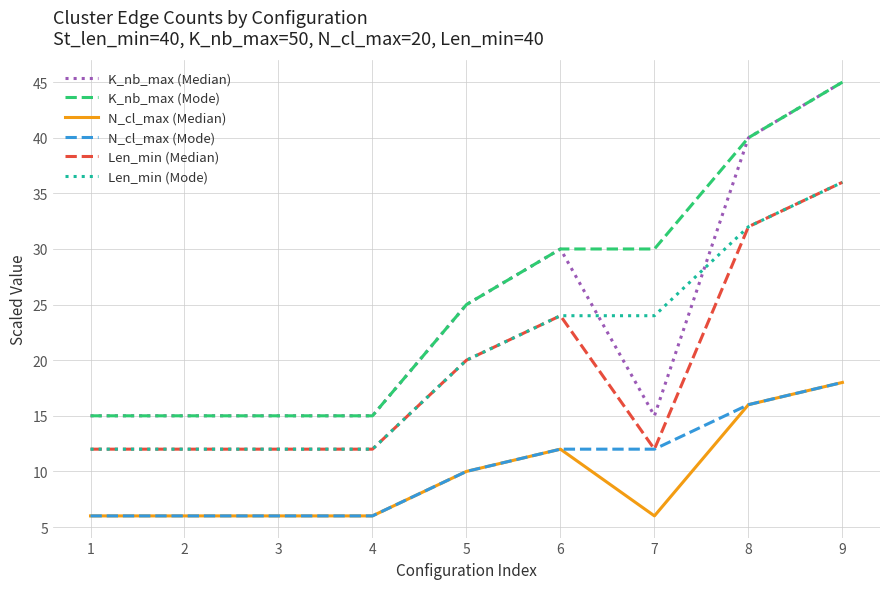

What is the sum of all K_nb_max (Mode) values?

230